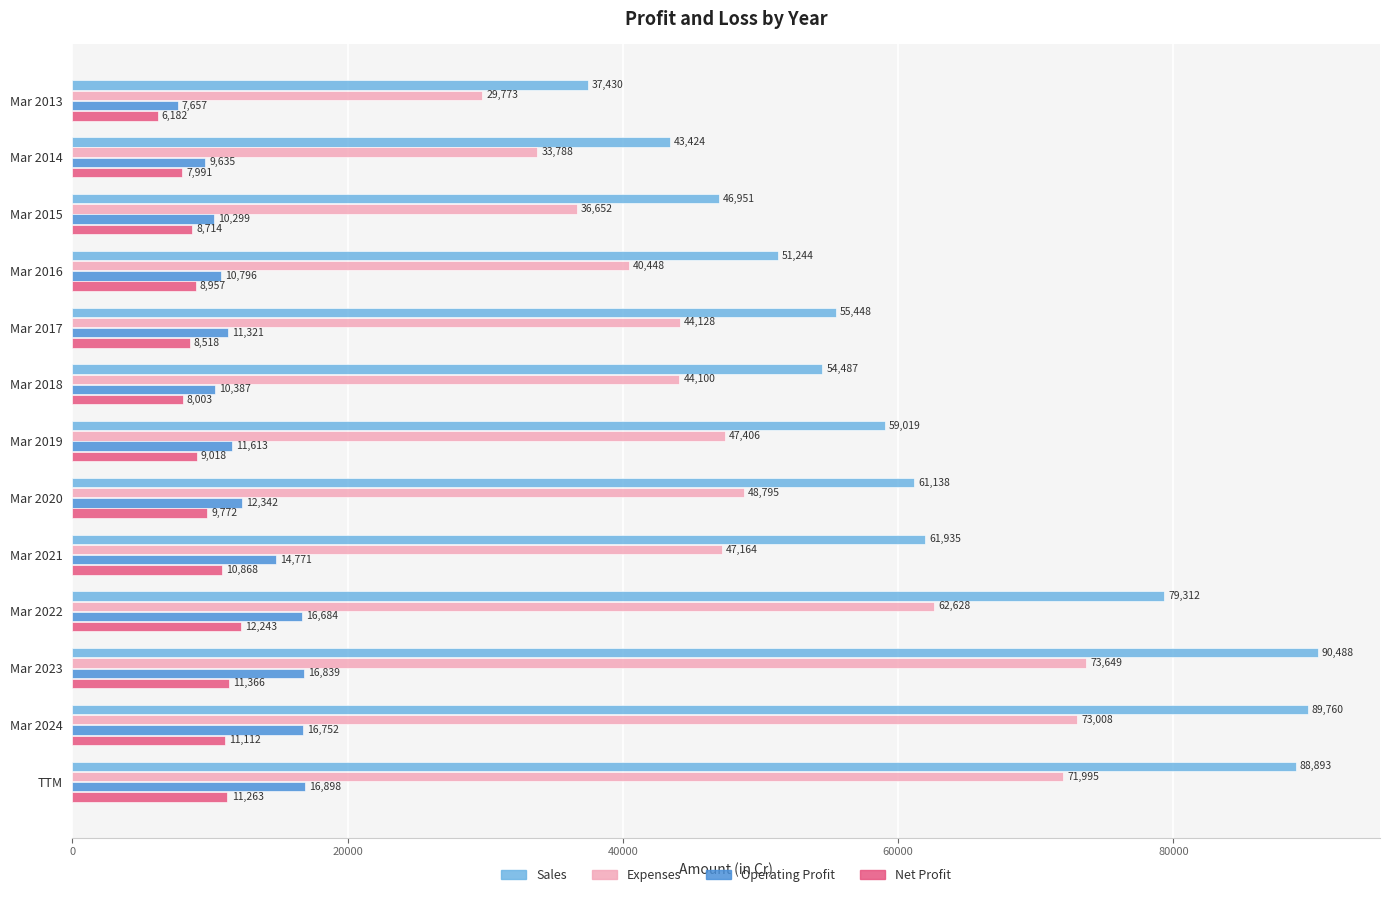

What is the spread (max minus min) of values at Mar 2018?

46484